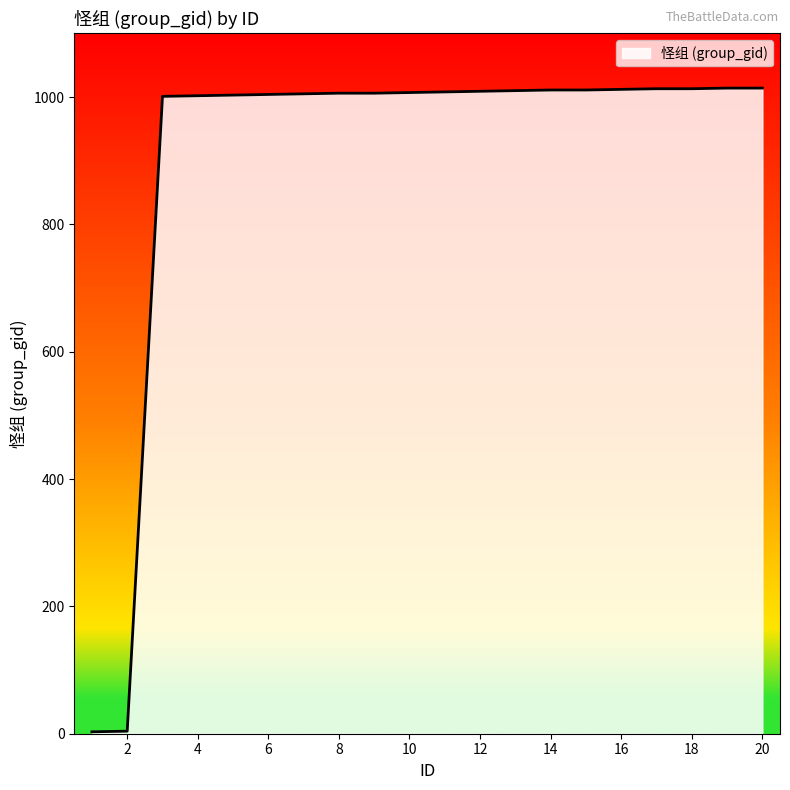

What is the maximum value shown in the chart?

1014